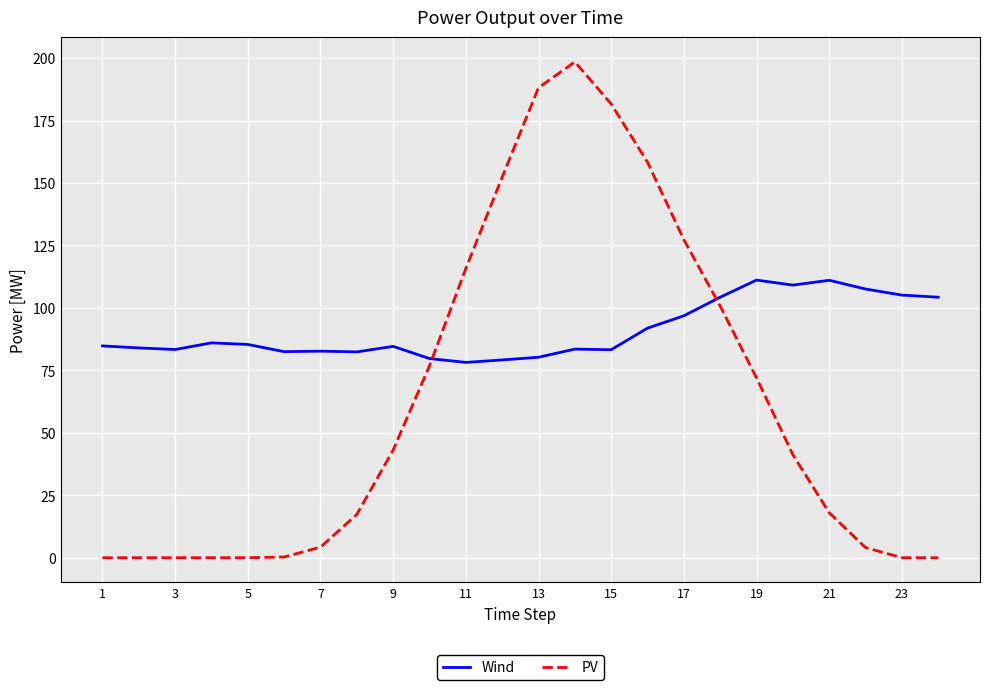

What is the highest value of the PV series?

198.5